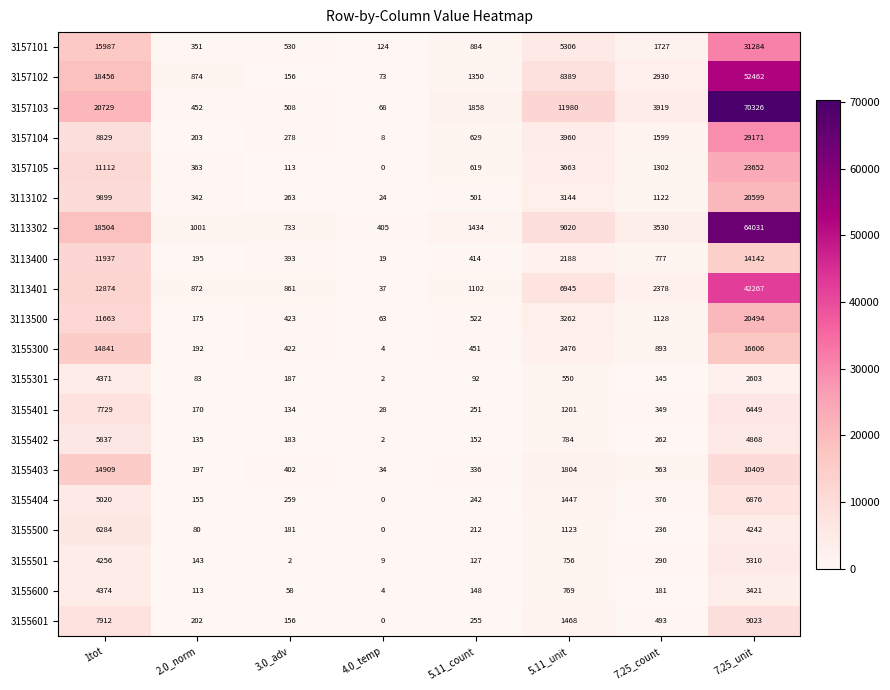

Which category has the highest value in the 3113401 series?

7.25_unit